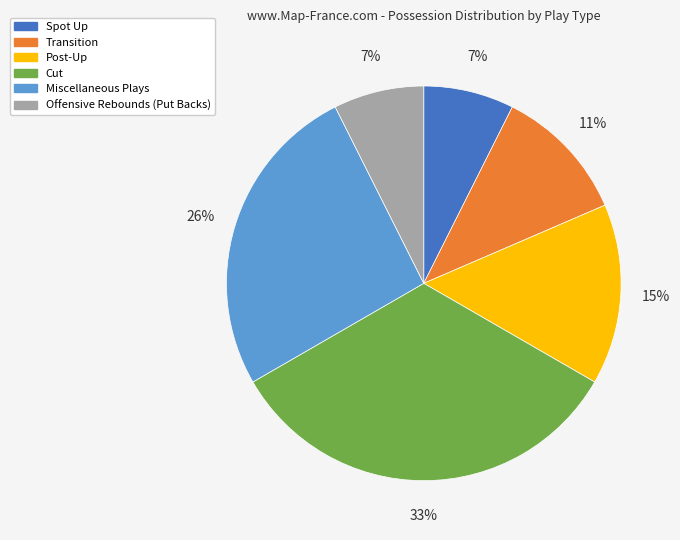

Between Miscellaneous Plays and Spot Up, which is larger?

Miscellaneous Plays